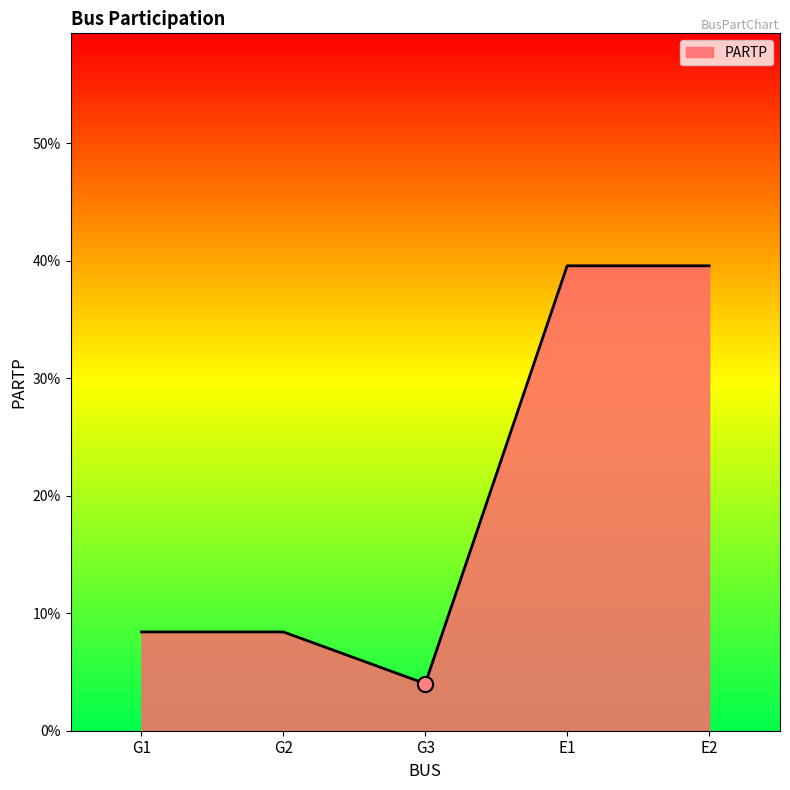

Between G3 and E1, which is larger?

E1